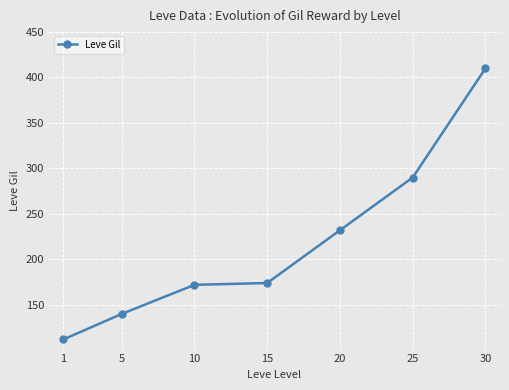

What is the value of the 1st point from the left?

112